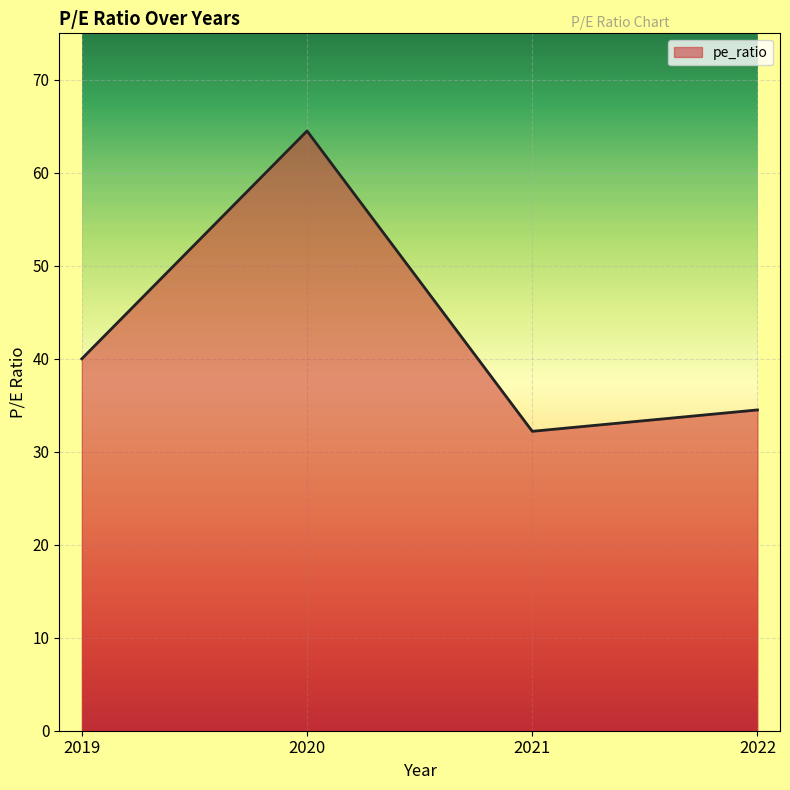

List the labels in order of value, largest first.

2020, 2019, 2022, 2021